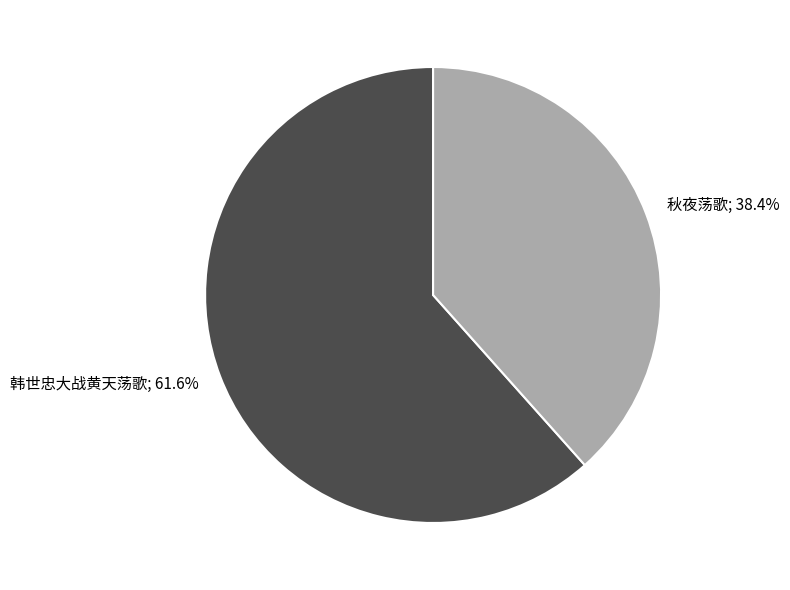

Count the number of slices in the pie.

2